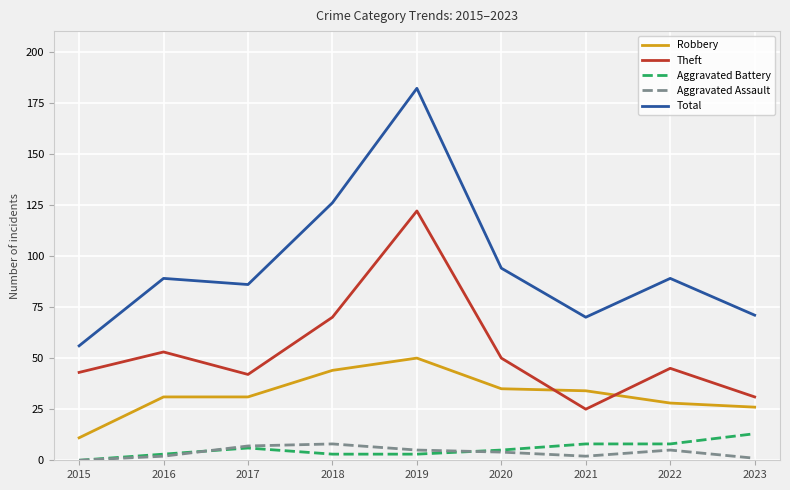

What is the total value across all series at 2015?

110